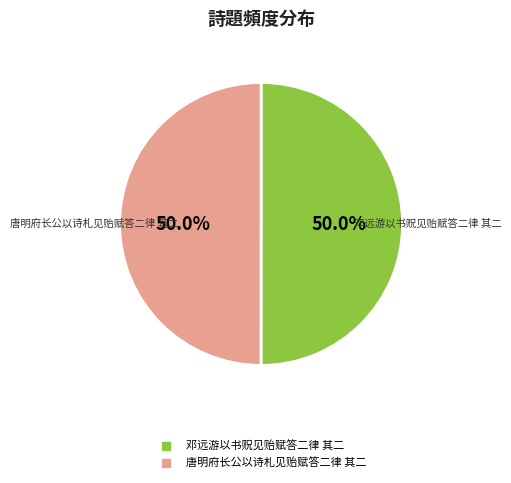

Combined, do 唐明府长公以诗札见贻赋答二律 其二 and 邓远游以书贶见贻赋答二律 其二 account for over 50%?

Yes